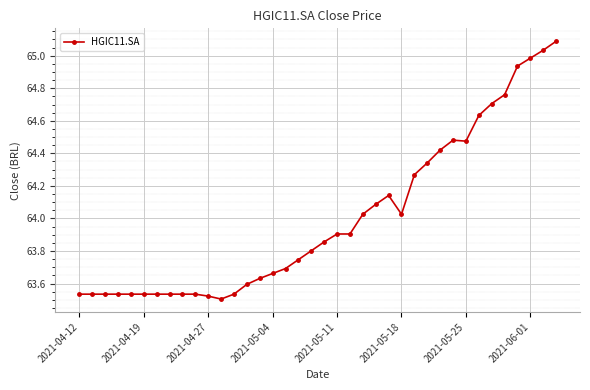

What is the difference between the second highest and second lowest values?

1.5